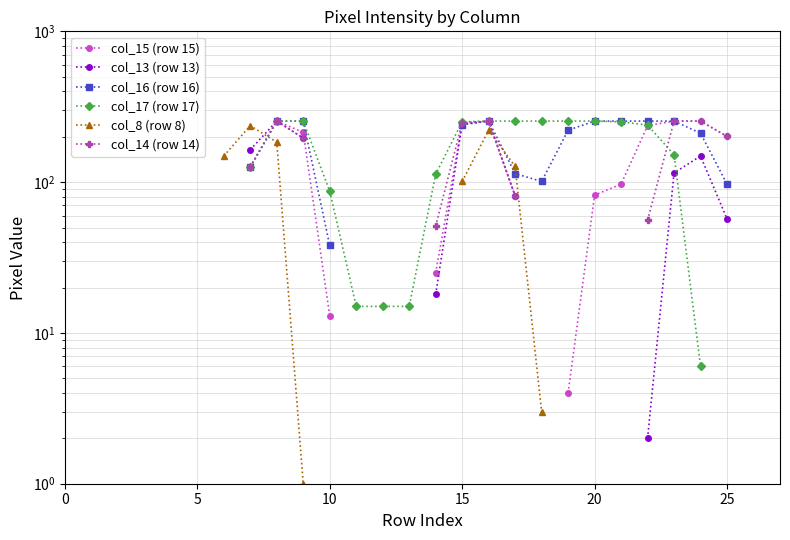

True or false: col_15 (row 15) and col_8 (row 8) intersect in this chart.

True